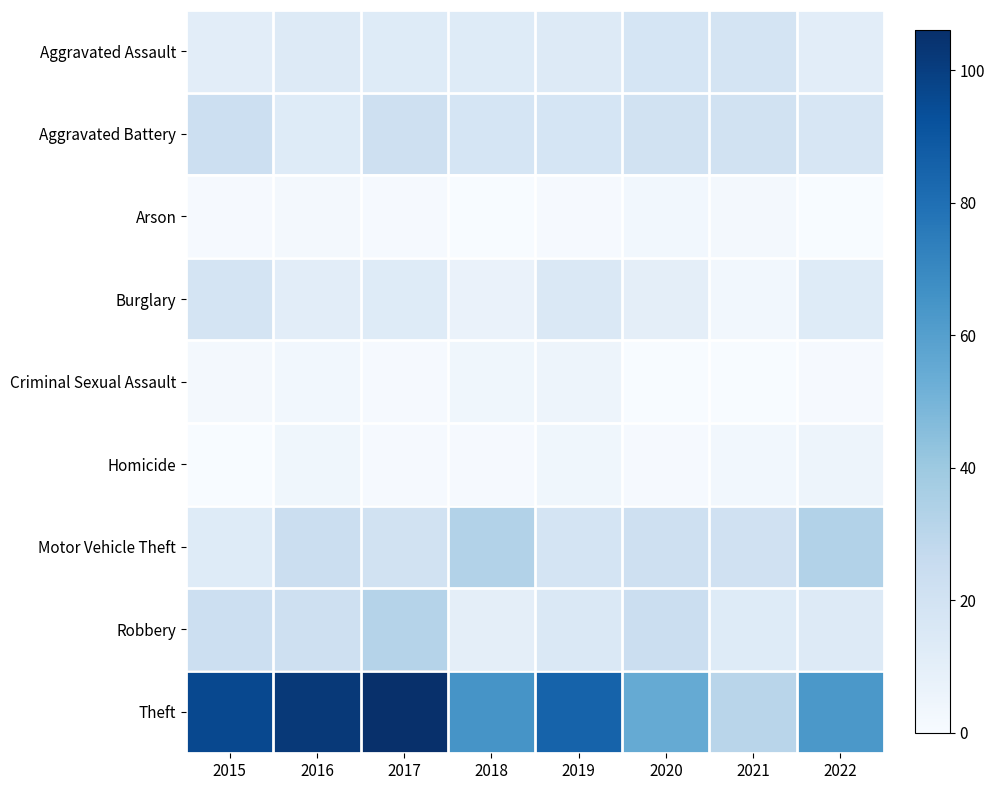

Rank the series at 2020 from highest to lowest value.

Theft, Robbery, Motor Vehicle Theft, Aggravated Battery, Aggravated Assault, Burglary, Arson, Homicide, Criminal Sexual Assault